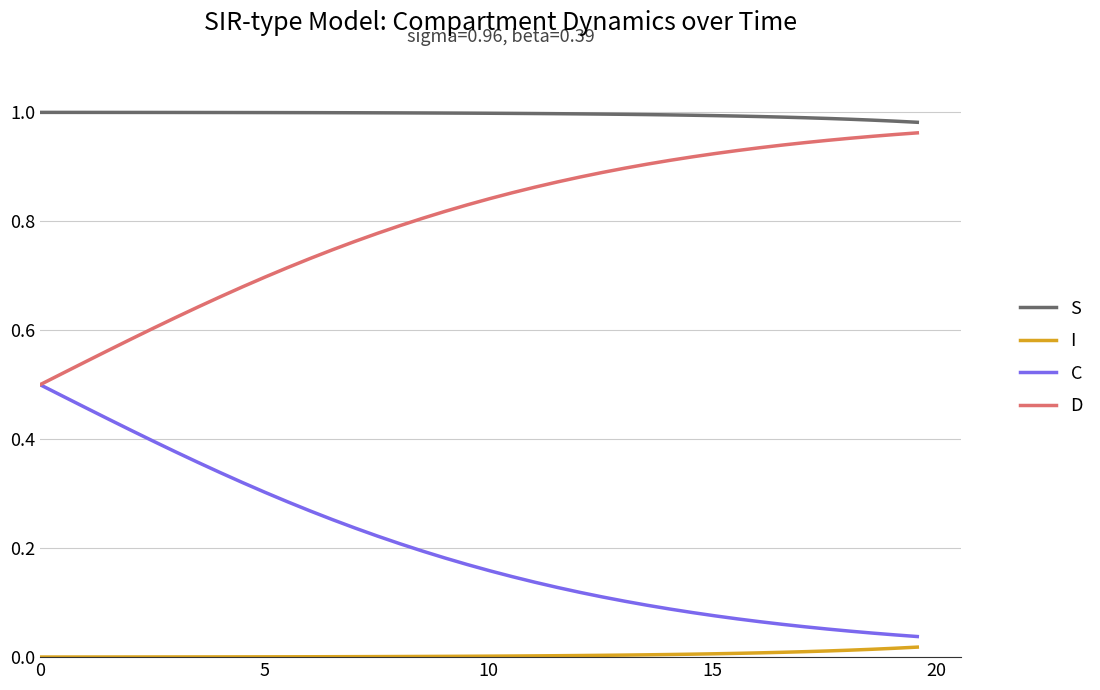

Which series has the largest total across all categories?

S